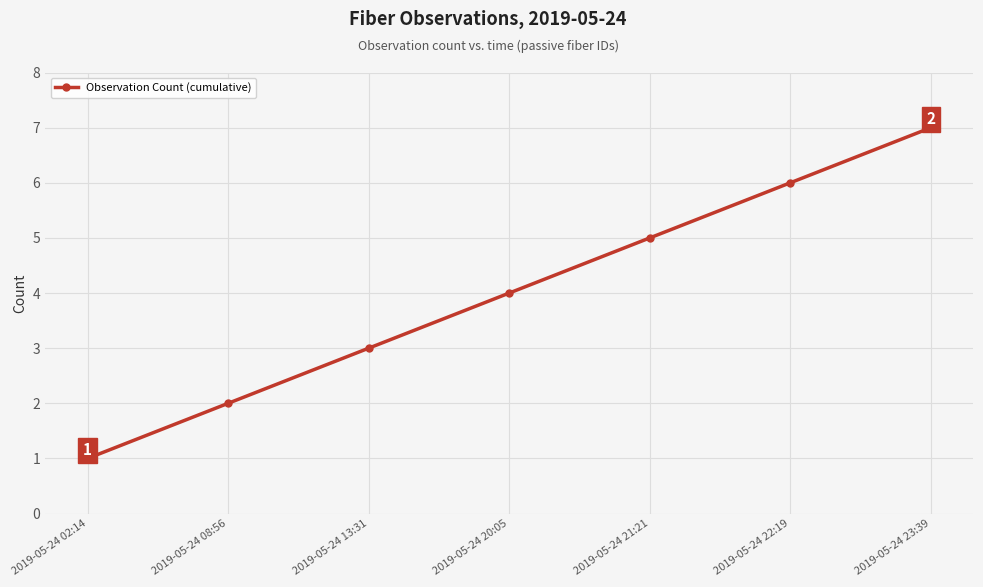

What is the label of the 5th point from the right?

2019-05-24 13:31